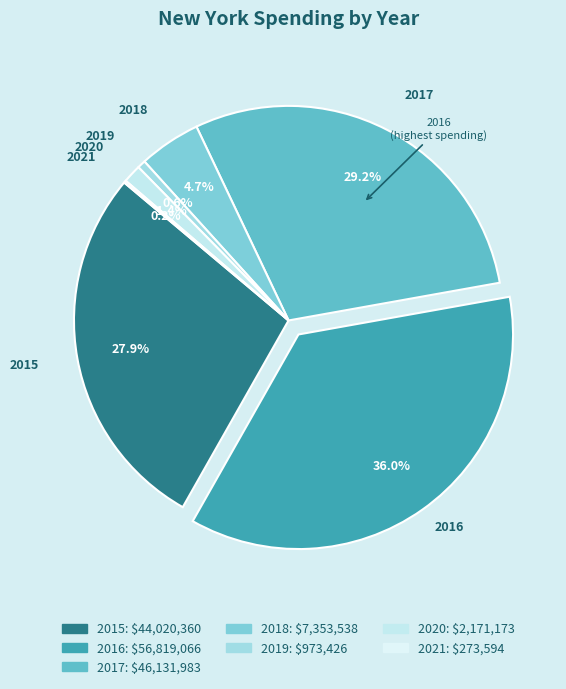

To the nearest percent, what is the difference between the largest and smallest slice percentages?

36%